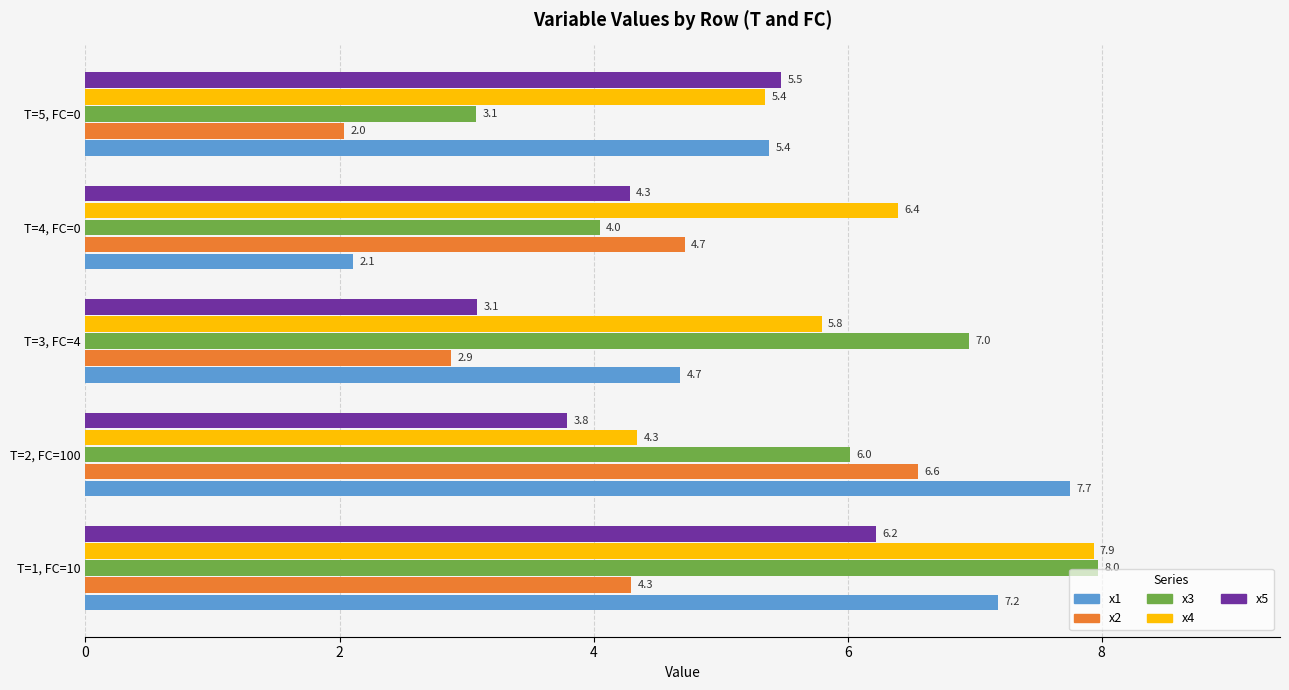

How many values in the x1 series are below 5?

2